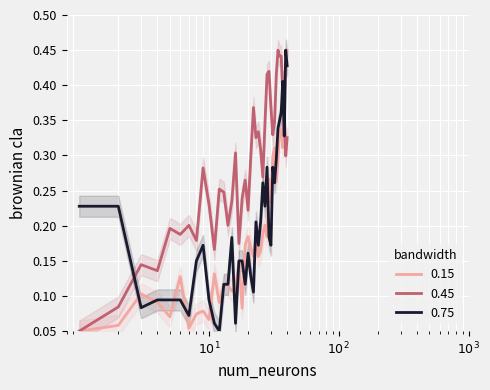

In 0.75, how many points are higher than both neighbors (excluding endpoints)?

9